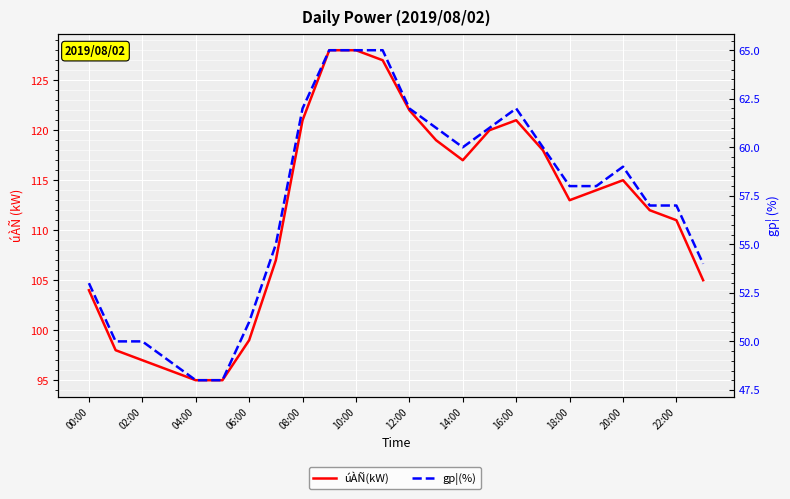

How many series are shown in this chart?

2